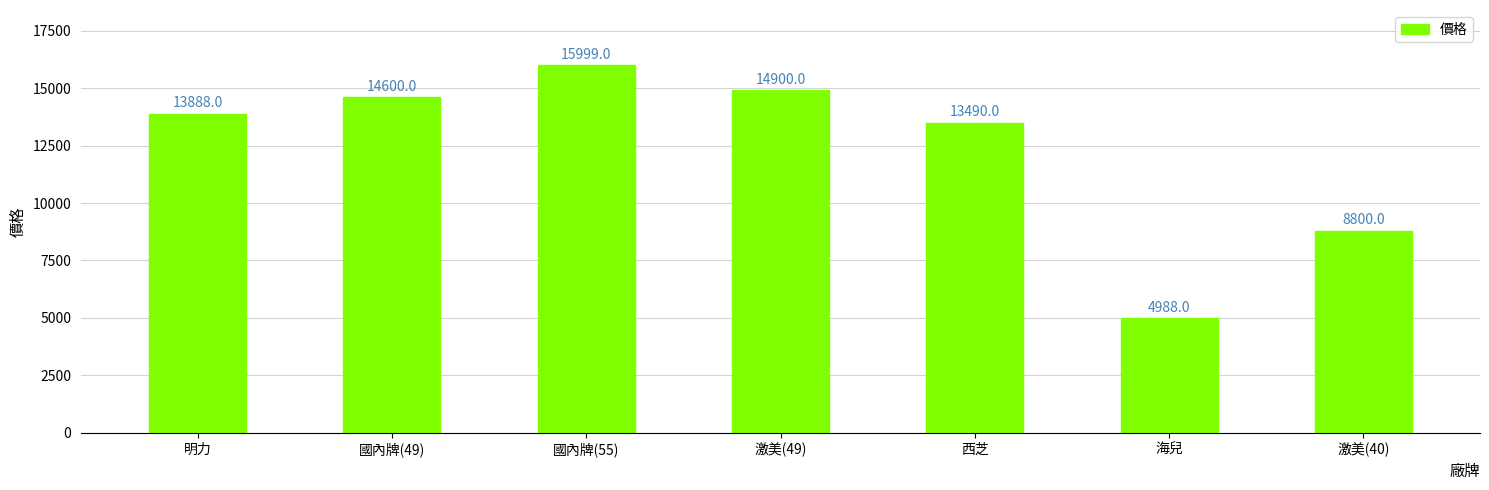

What is the sum of all values?

86665